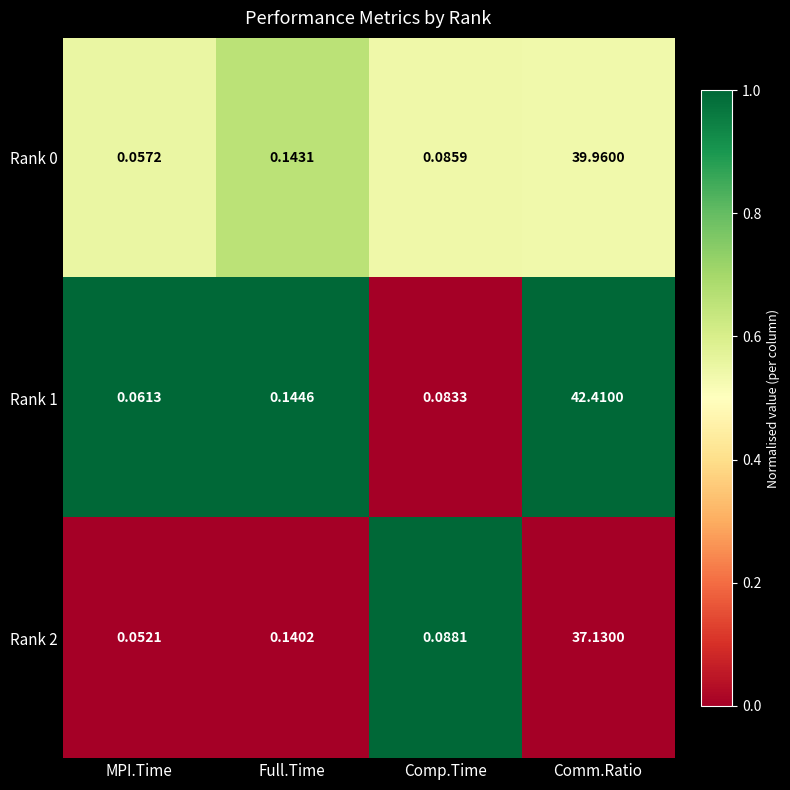

At how many categories does at least one series exceed 0?

4